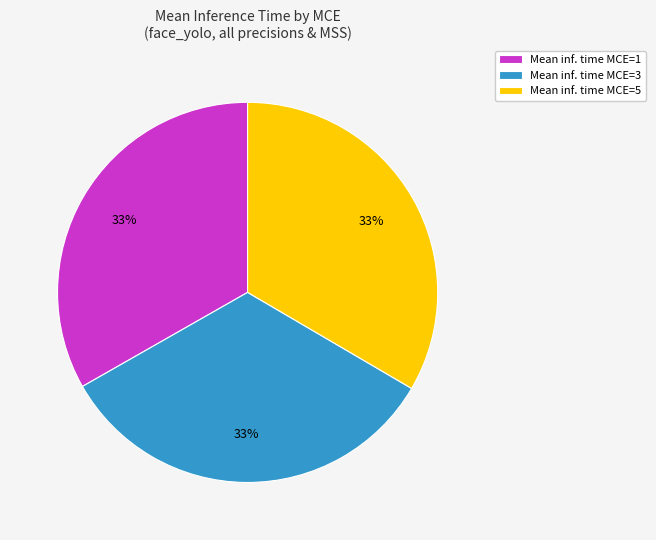

What is the ratio of the value at Mean inf. time MCE=3 to the value at Mean inf. time MCE=5?

1.0